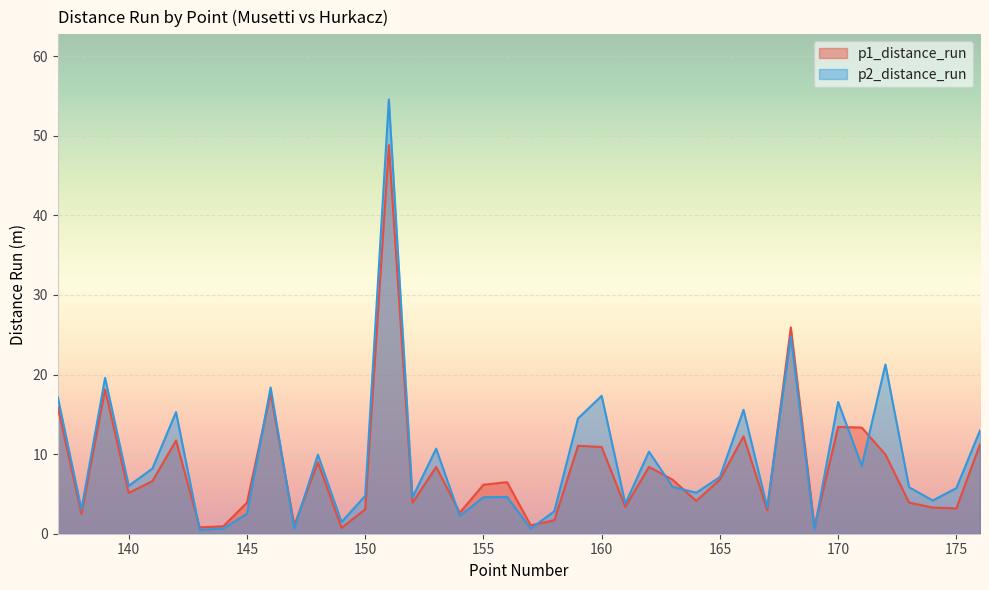

The p2_distance_run series shows 10.3 at 162. True or false?

True